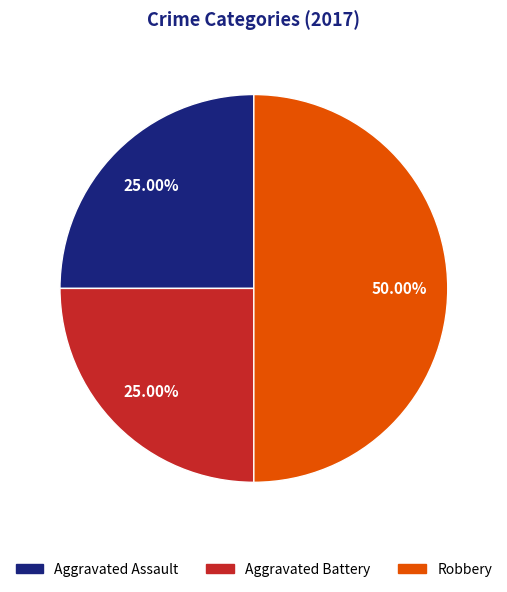

How many segments does this pie chart have?

3